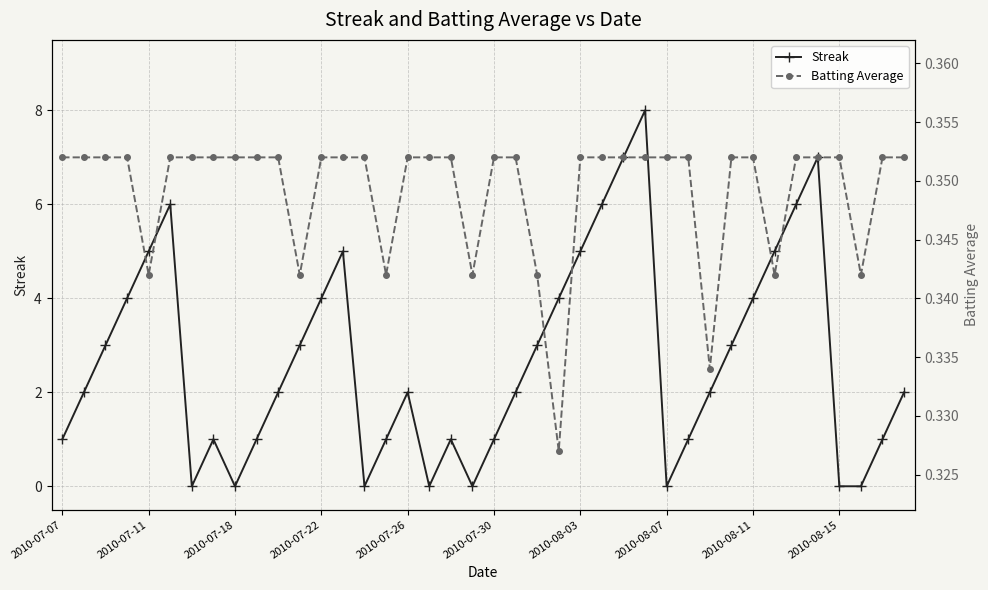

What is the maximum value shown in the chart?

8.0